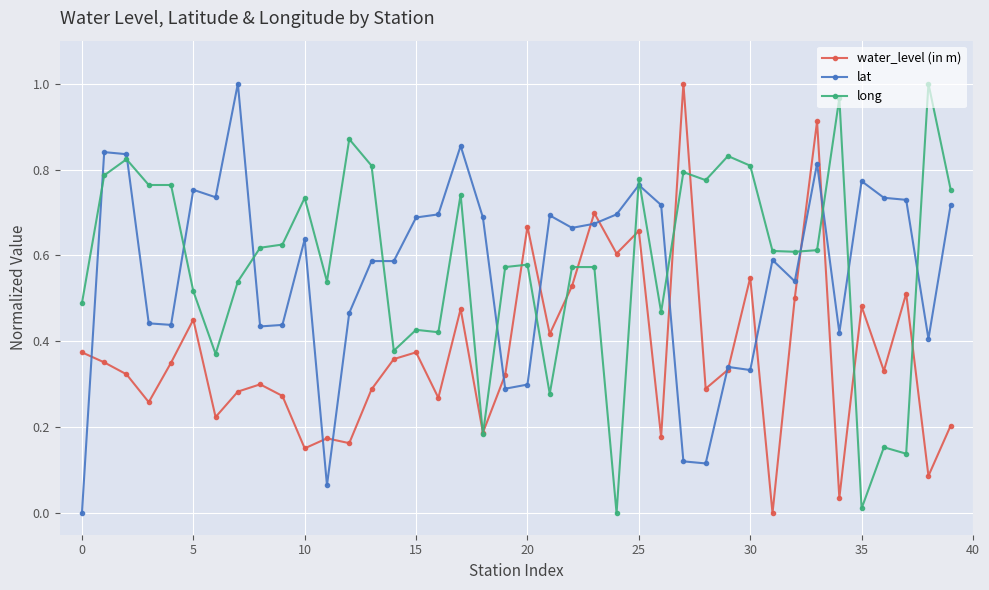

How many categories are shown in the chart?

40